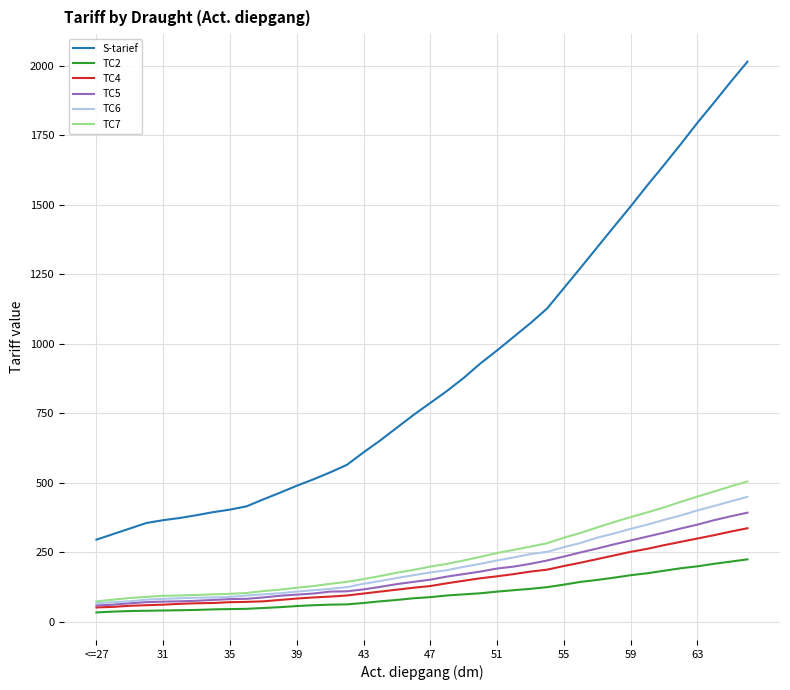

What is the maximum value for TC4?

336